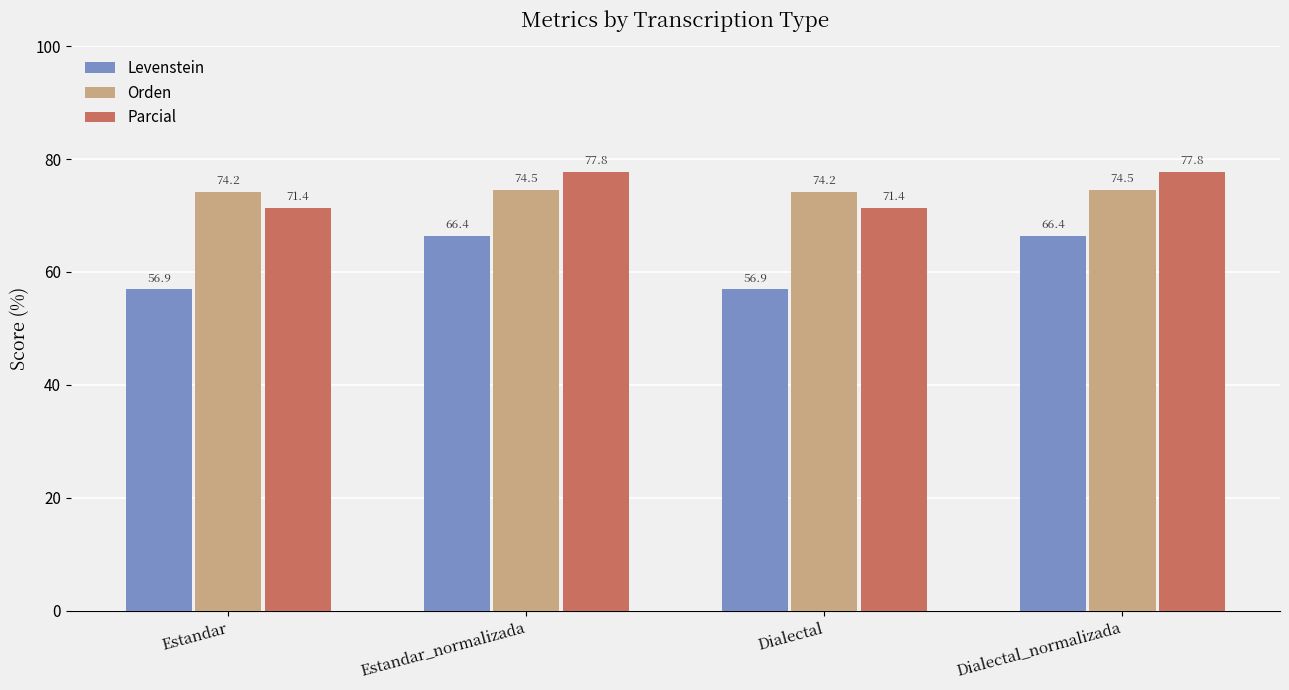

Count the number of categories in the chart.

4